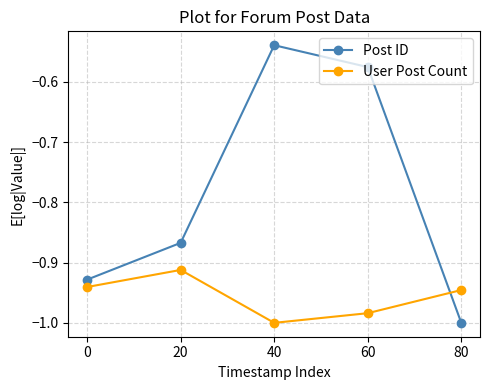

Which series has the largest range (max minus min)?

Post ID